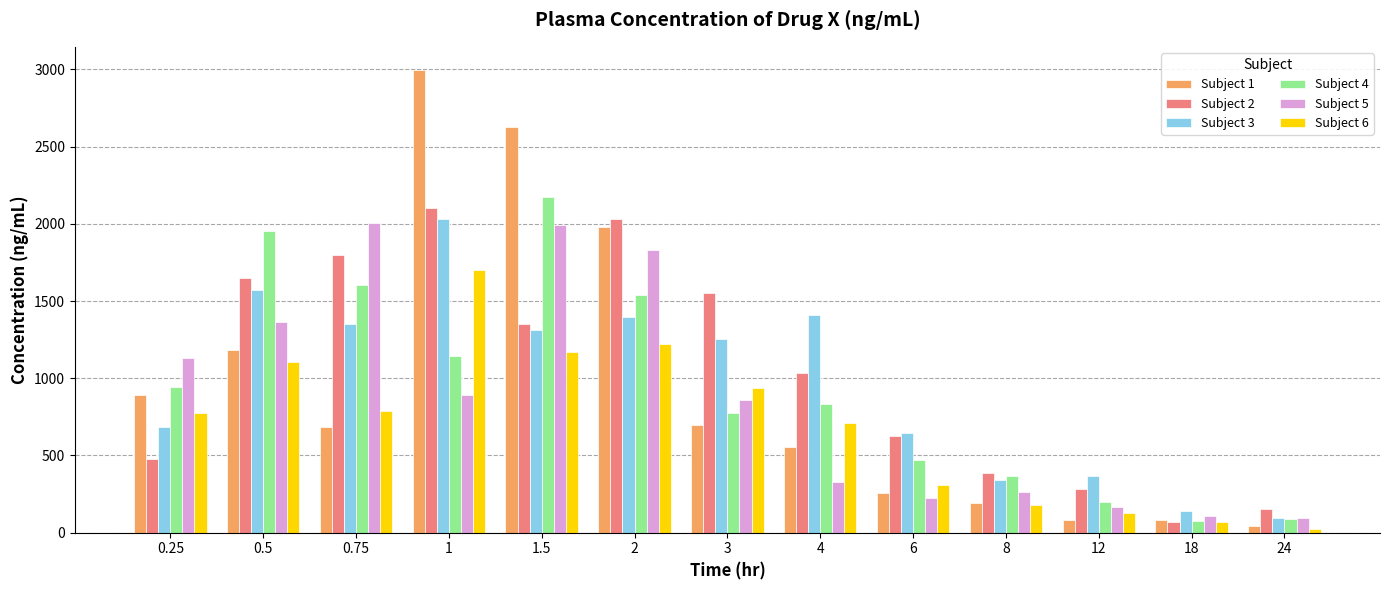

What is the highest value of the Subject 5 series?

2003.6